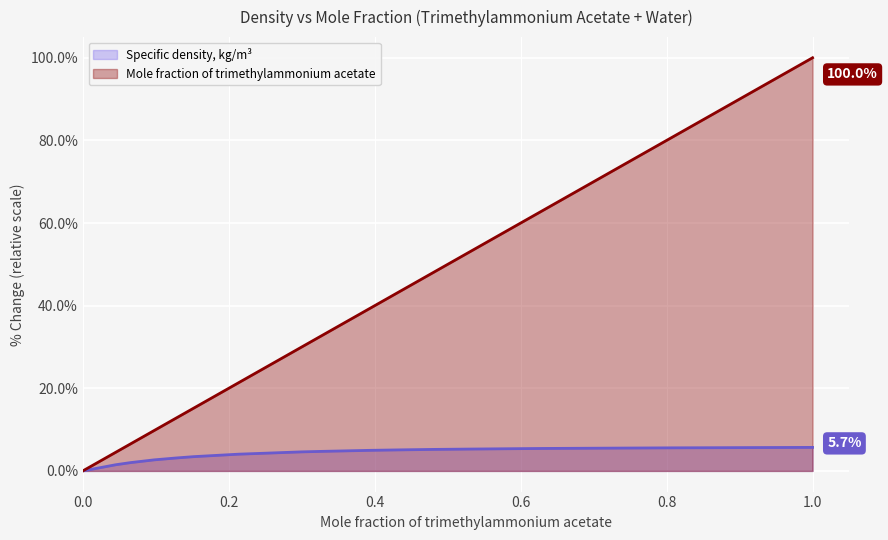

True or false: Specific density, kg/m³ and Mole fraction of trimethylammonium acetate intersect in this chart.

False